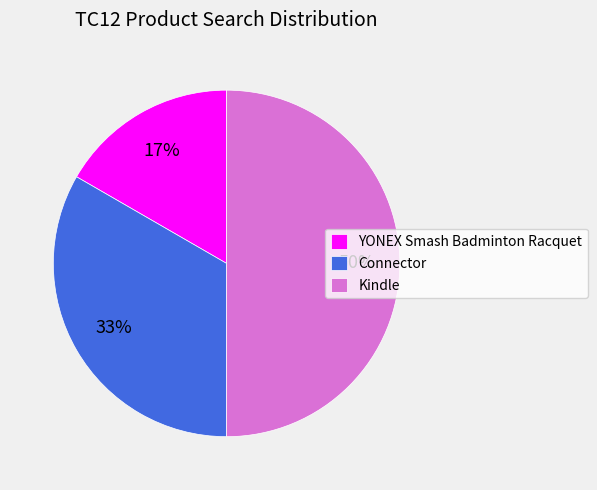

Which category has the biggest portion of the pie?

Kindle